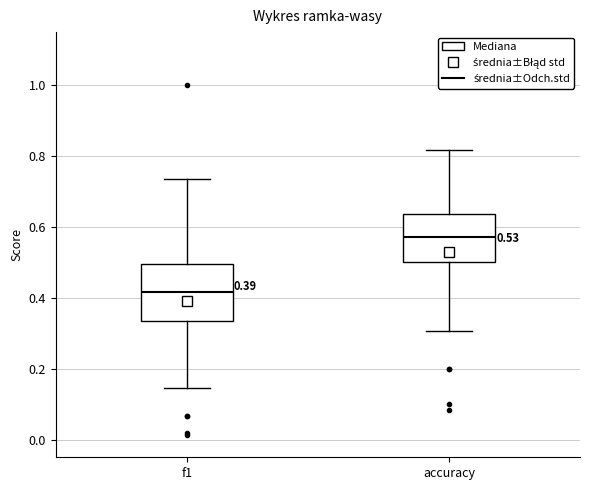

Which box is the tallest, from its lower edge to its upper edge?

f1